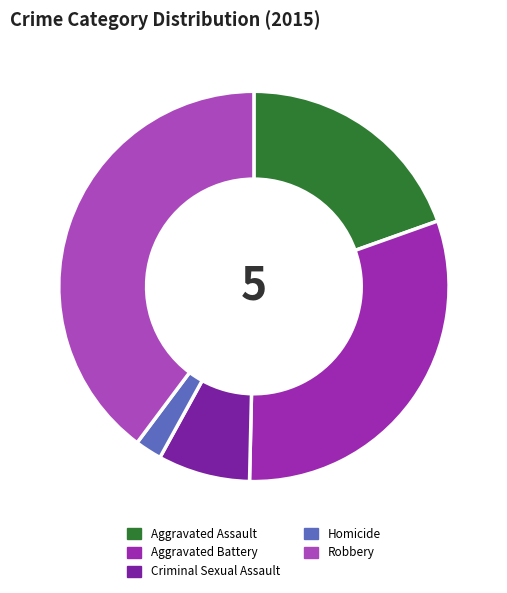

Rank the categories by value from highest to lowest.

Robbery, Aggravated Battery, Aggravated Assault, Criminal Sexual Assault, Homicide